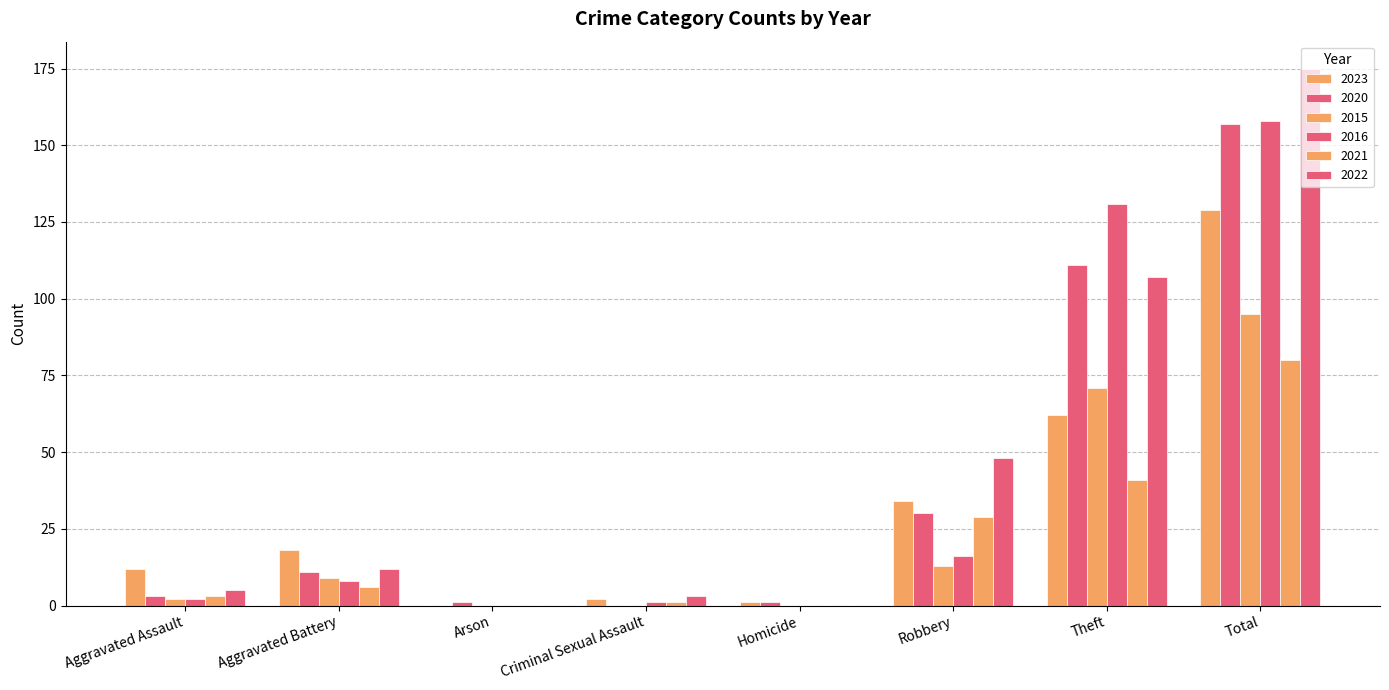

How many data points does each series have?

8